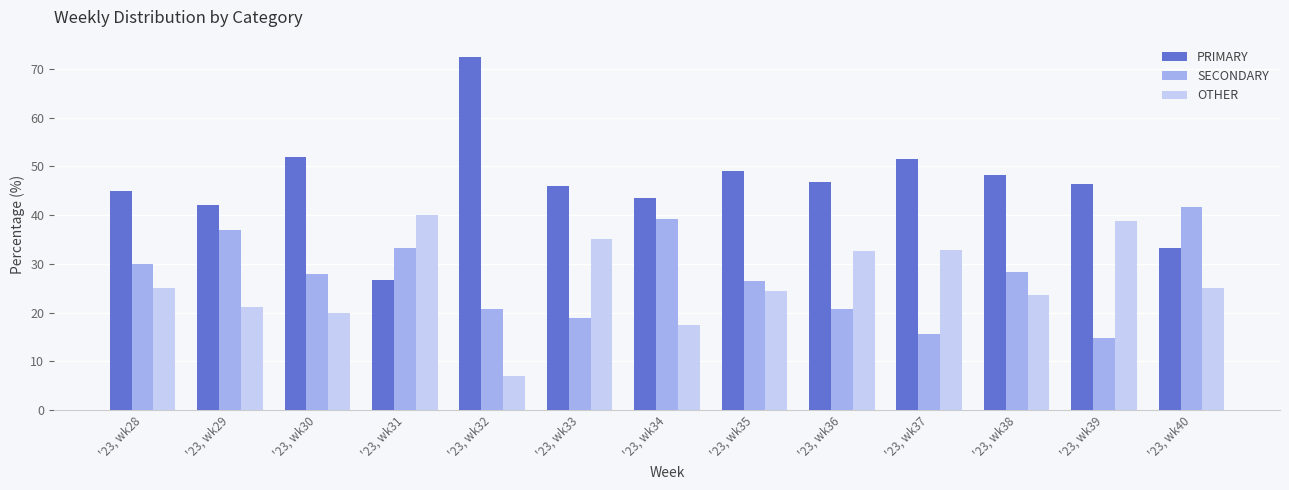

Is it true that PRIMARY equals 51.6 at '23, wk37?

True